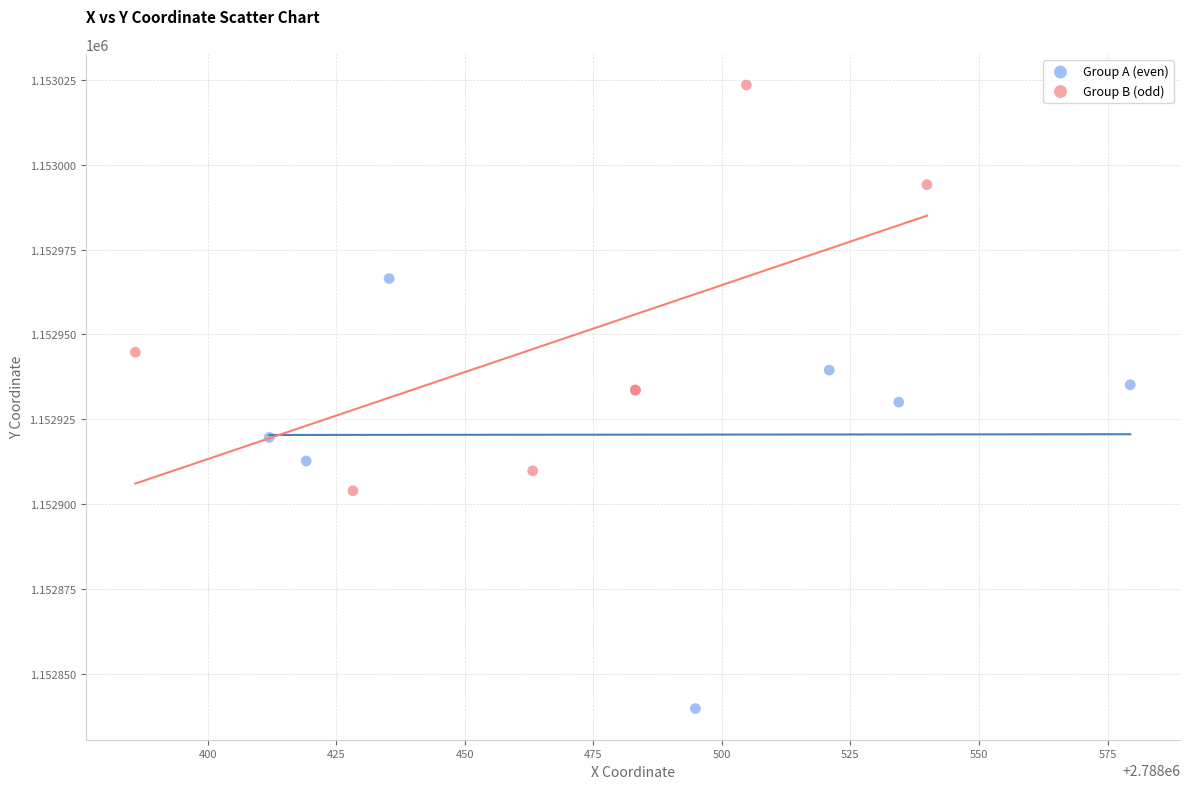

Which series contains the highest Y value?

Group B (odd)